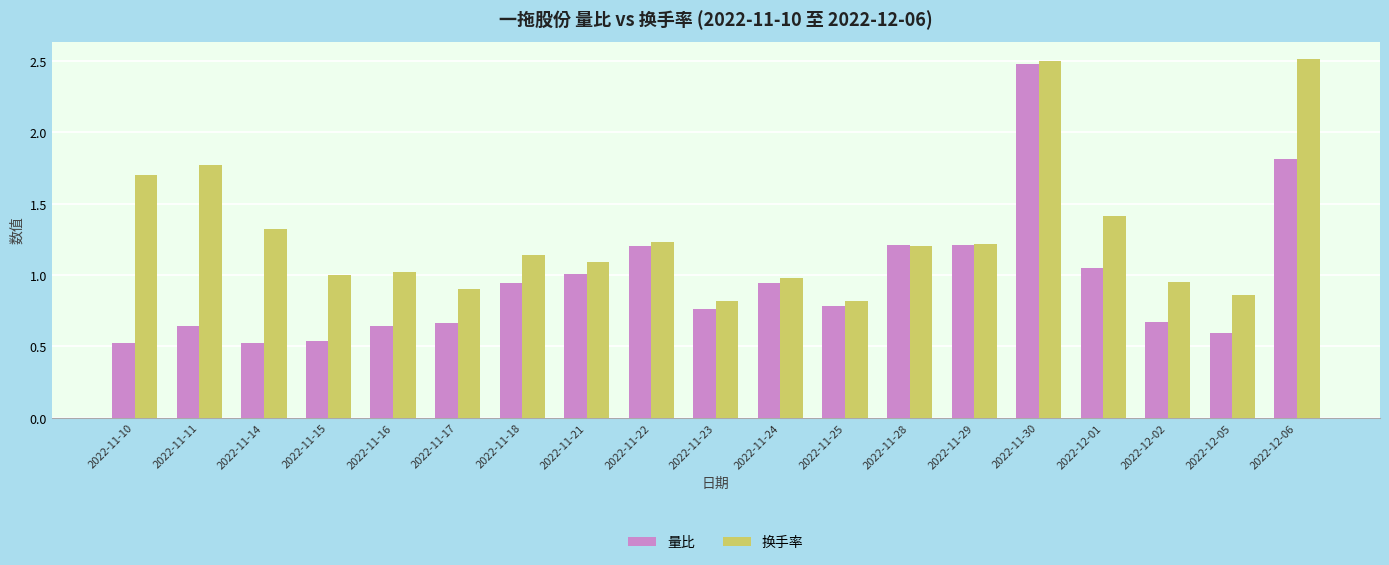

Is the value of 换手率 at 2022-12-02 greater than the value of 量比 at 2022-11-15?

Yes